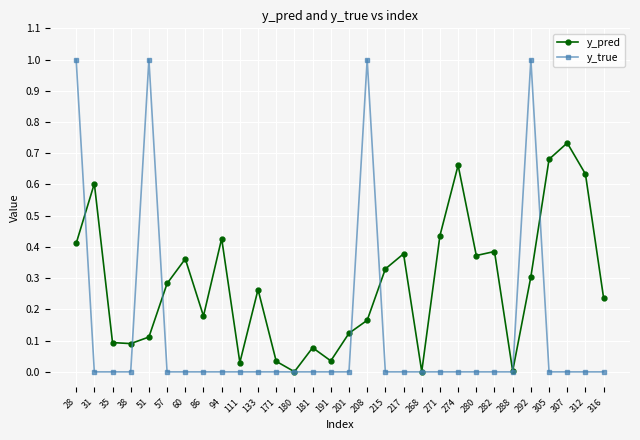

Which series changed the most between 292 and 316?

y_true